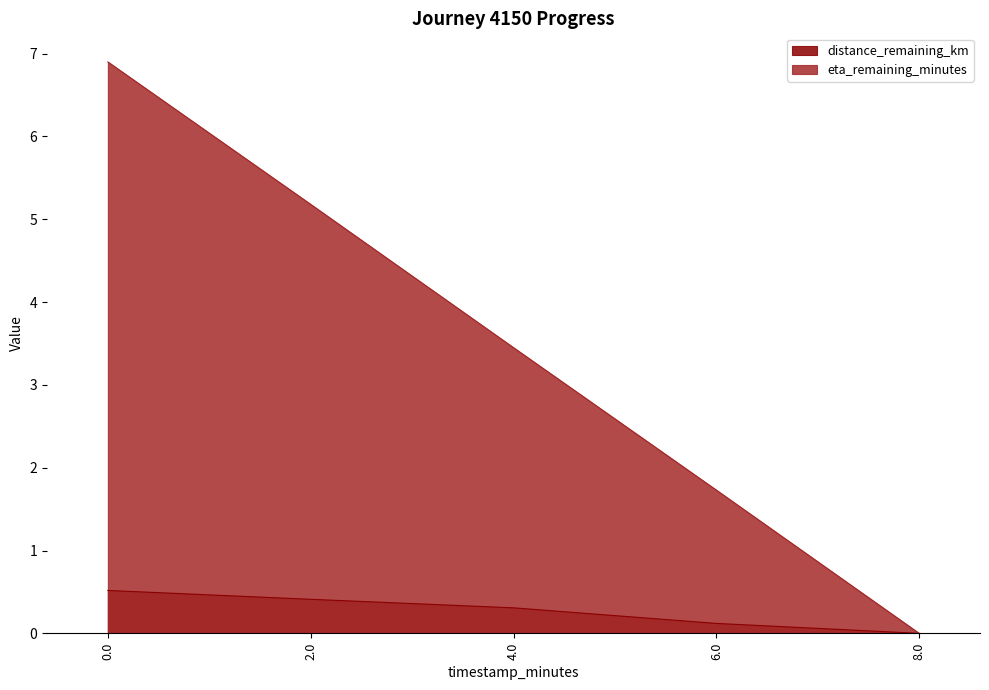

How many positive values does the distance_remaining_km series have?

4